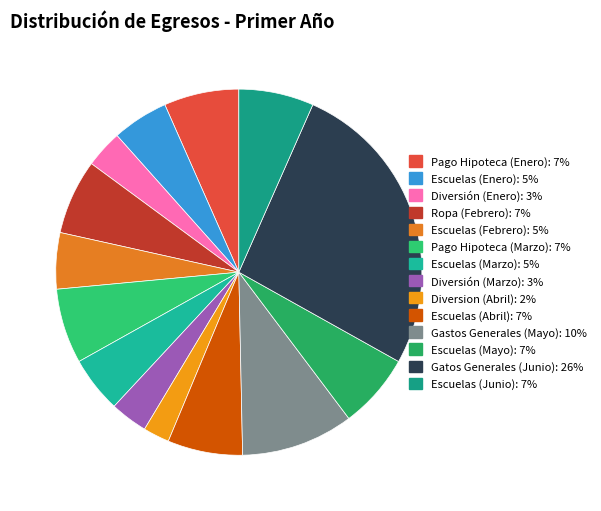

Is Ropa (Febrero) the majority of the pie?

No